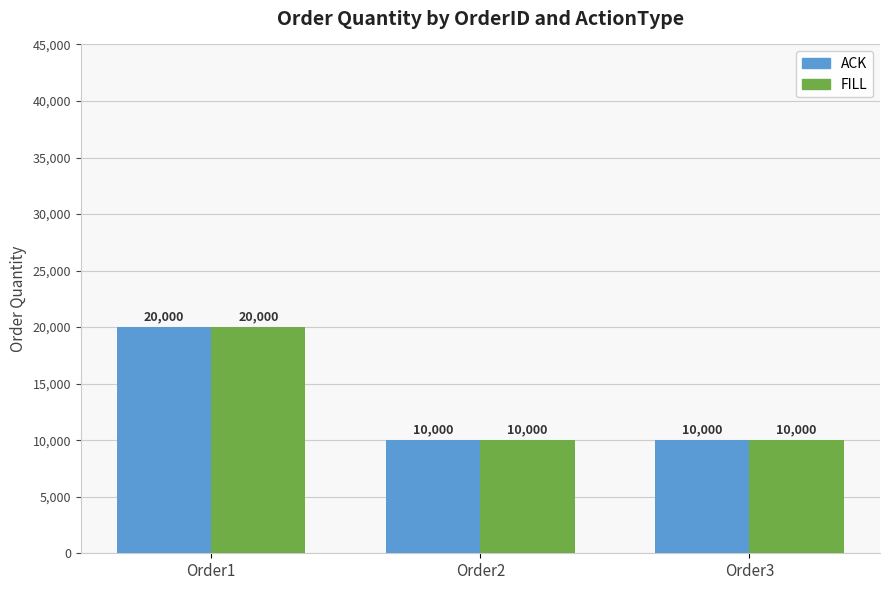

Is it true that ACK equals 10000 at Order3?

True